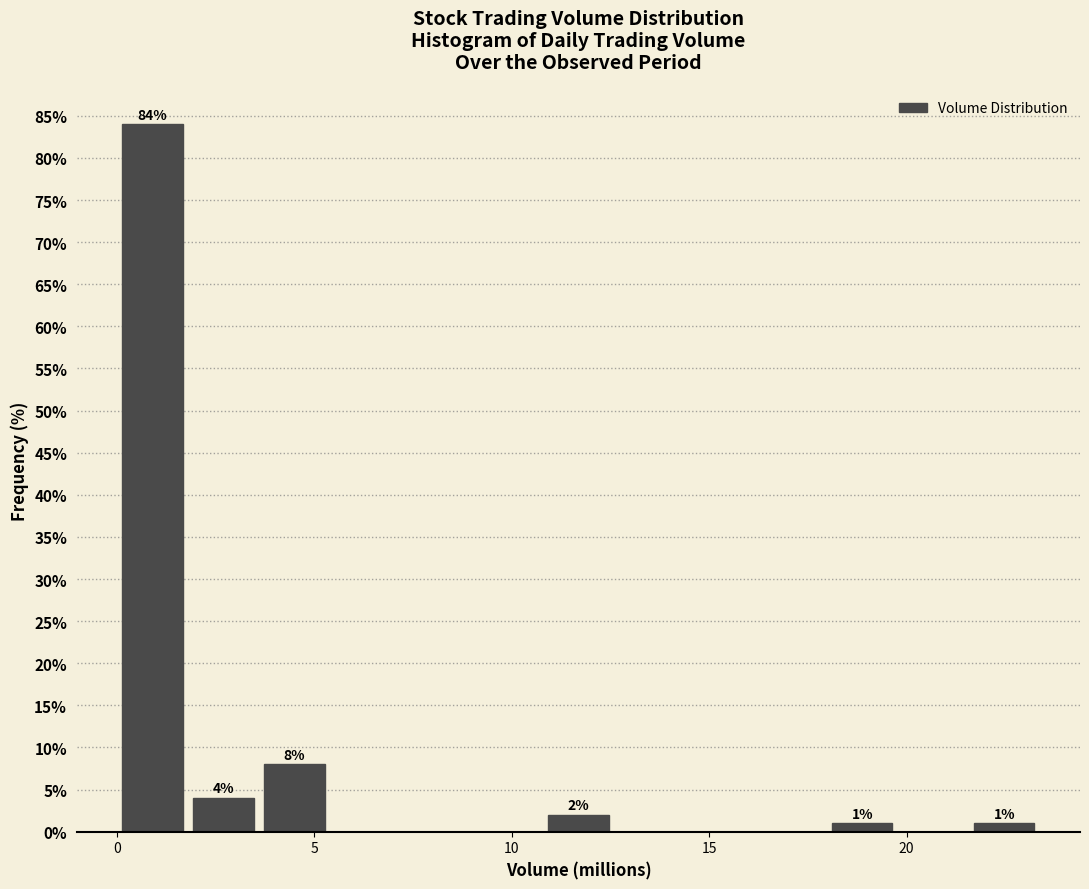

Read against the x-axis, roughly where is the centre of the tallest bar?

1.0